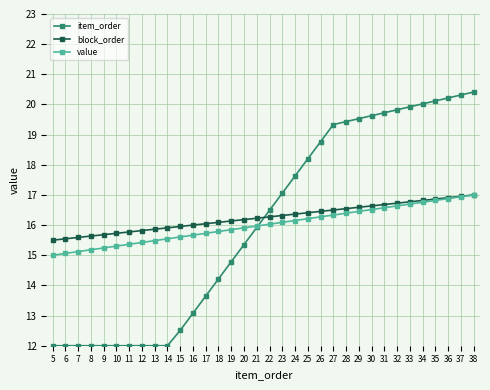

What is the highest value of the block_order series?

17.0